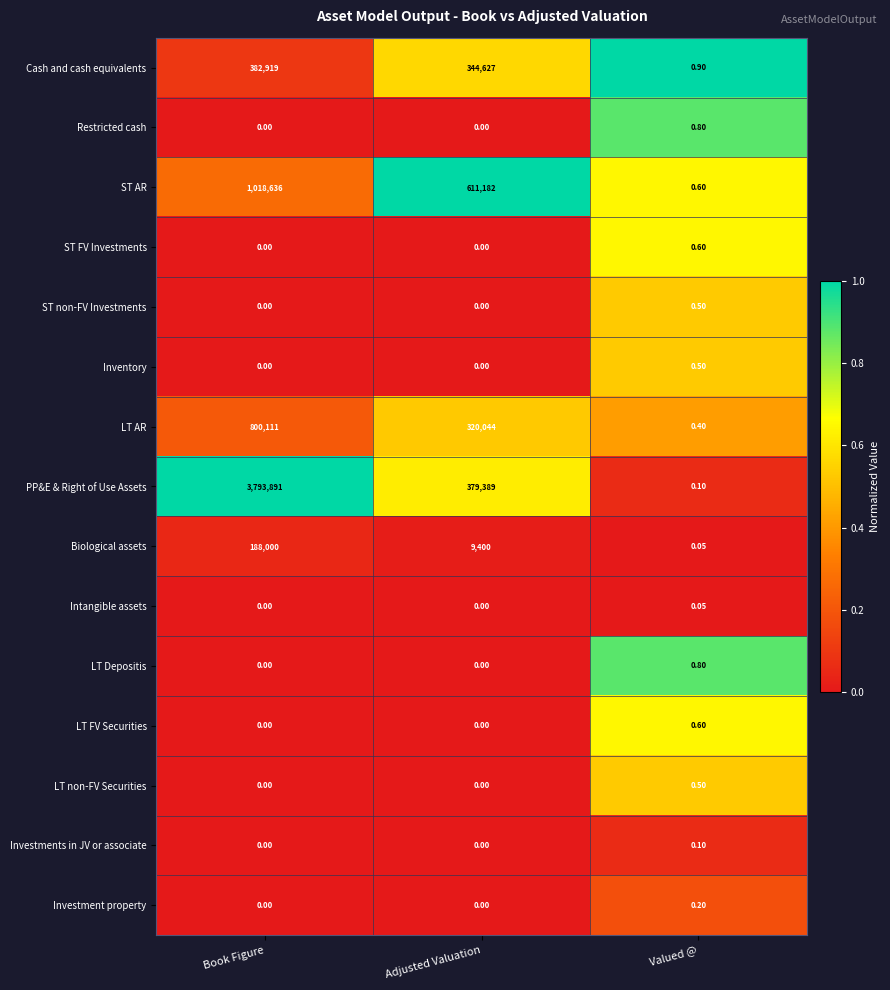

At which category does the chart reach its peak across all series?

Book Figure